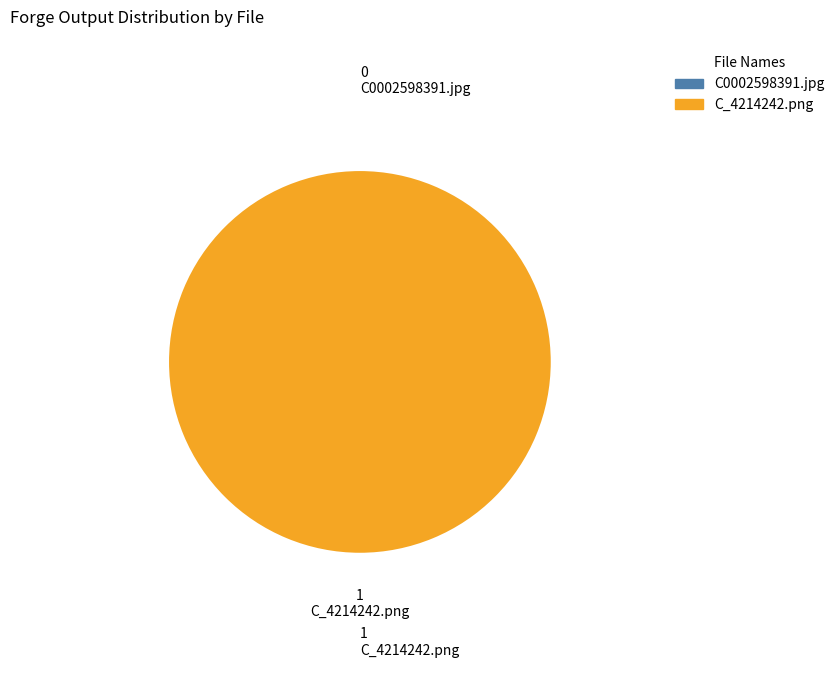

The C_4214242.png slice represents 100% of the pie. True or false?

True